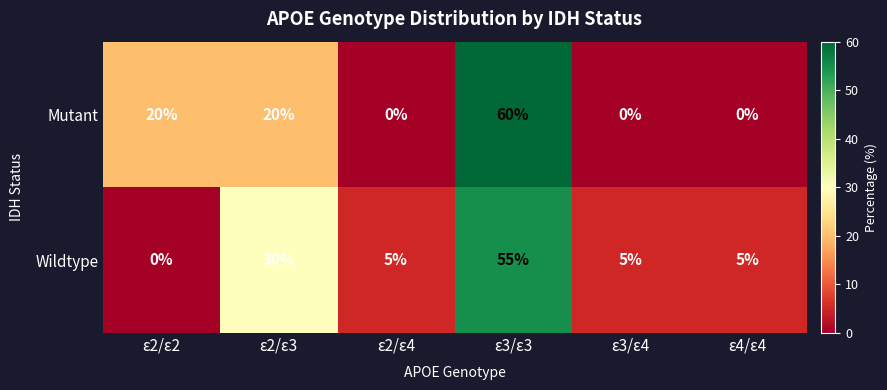

True or false: Wildtype has a value of 5 at ε2/ε4.

True